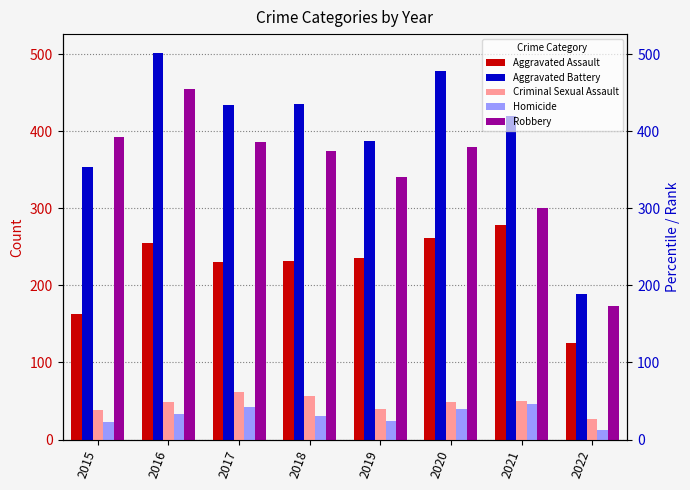

Is the value of Aggravated Assault at 2021 greater than the value of Aggravated Battery at 2020?

No